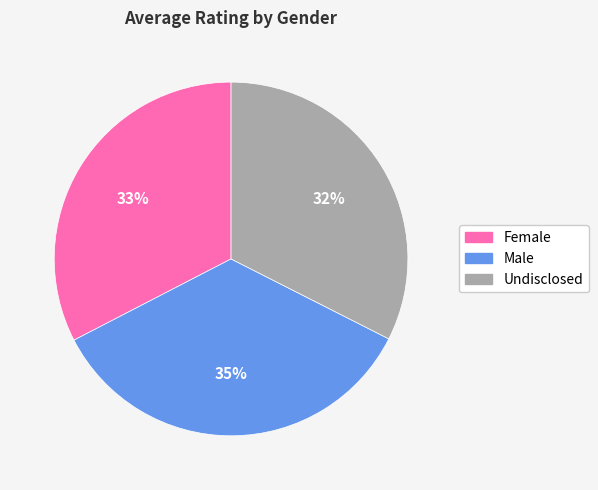

Do Male and Undisclosed together represent more than half of the pie?

Yes